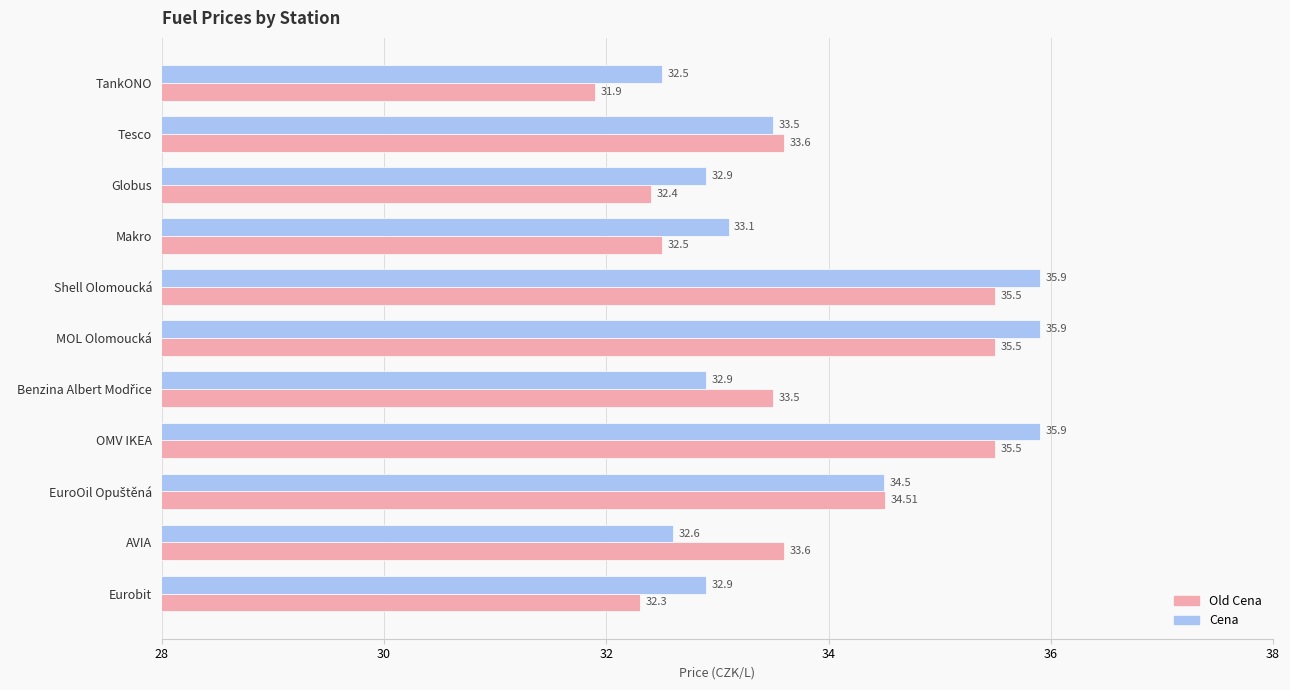

Which label corresponds to the smallest value in the chart?

TankONO